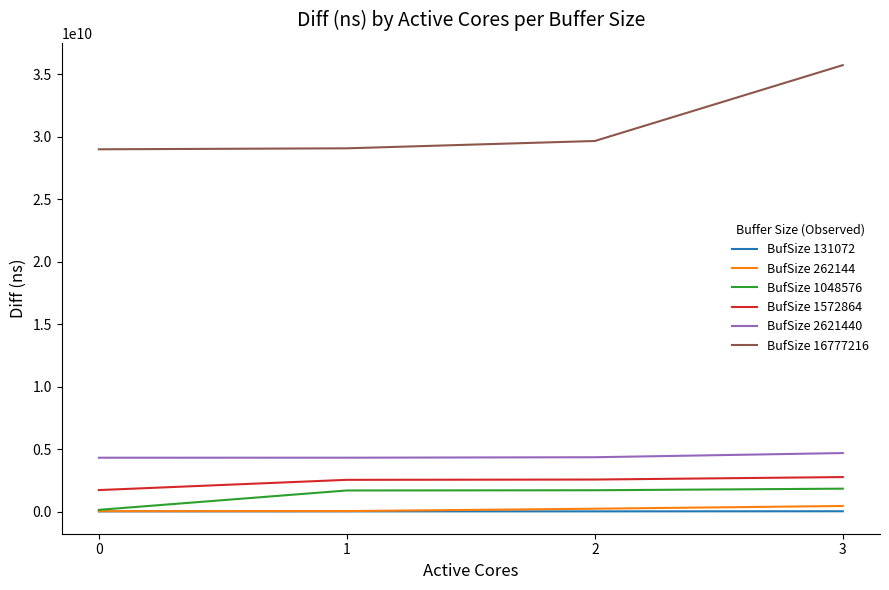

Is it true that BufSize 1048576 equals 1709511294.5 at 2?

True